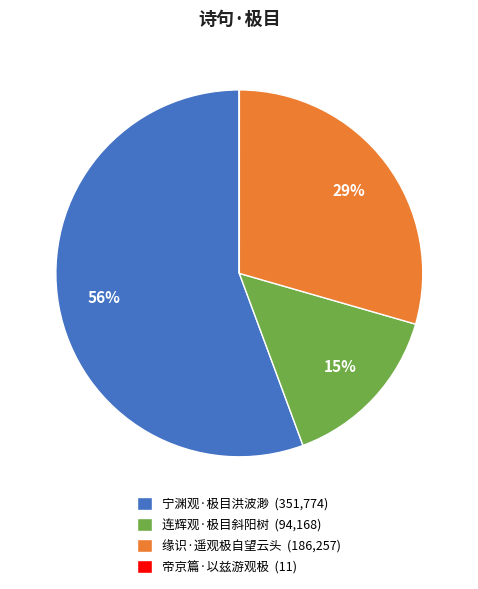

What is the largest slice in the pie chart?

宁渊观·极目洪波渺